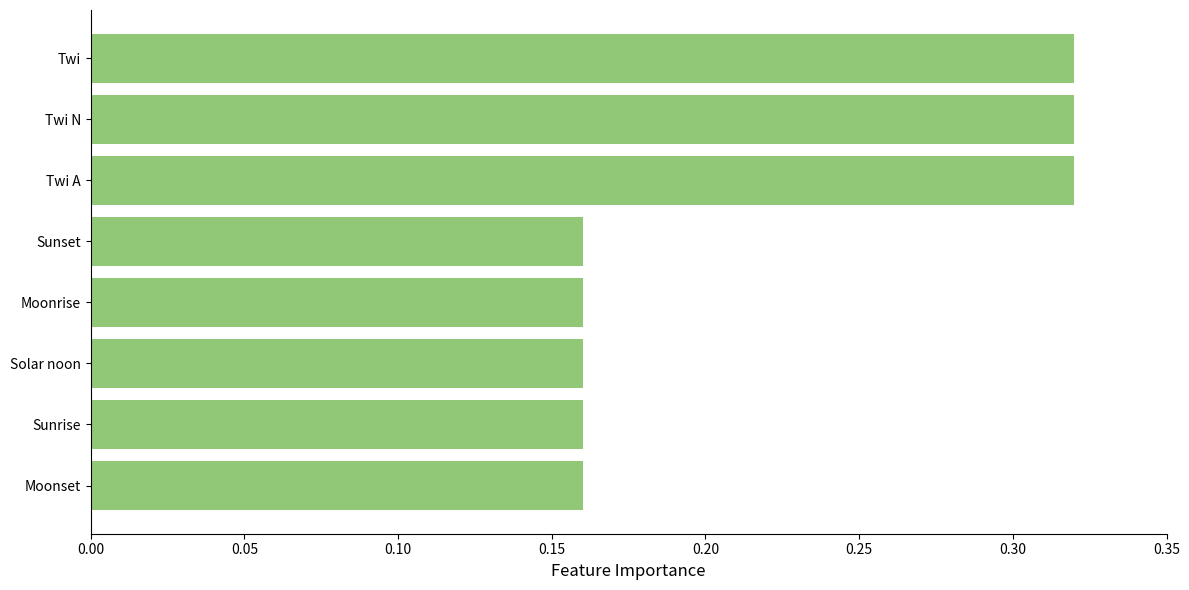

Count the values in the range 0 to 1.

8